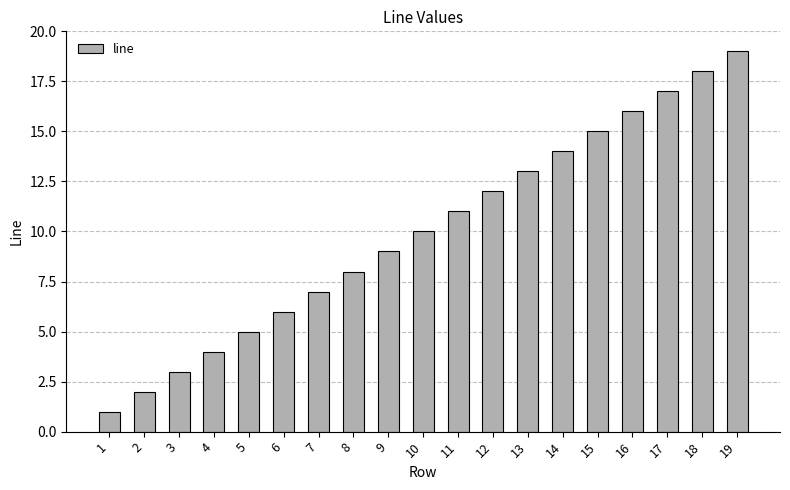

What is the difference between the second highest and minimum values?

17